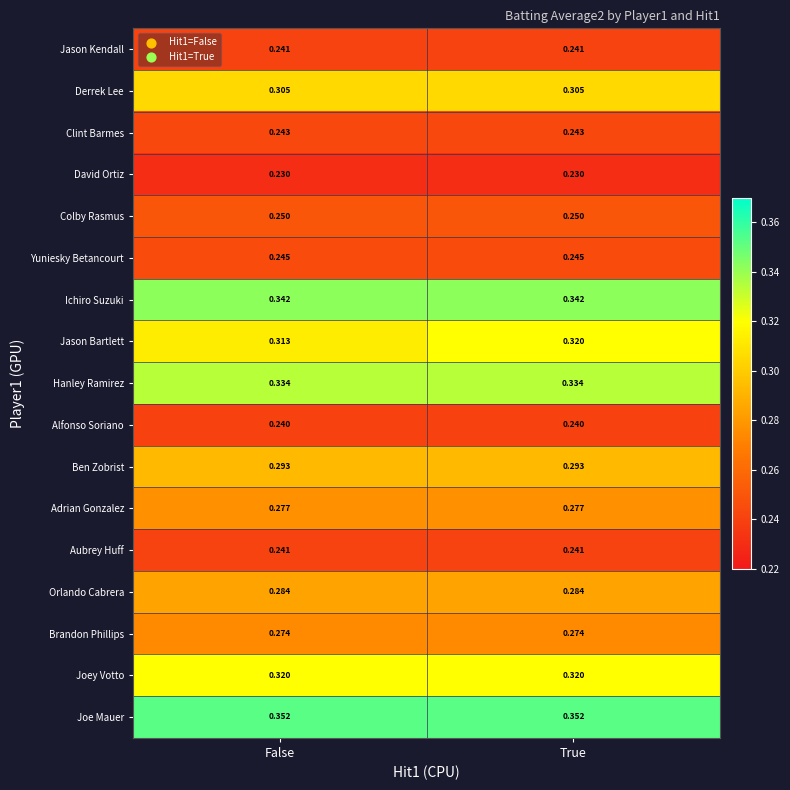

Between False and True, which series saw the biggest shift?

Jason Bartlett